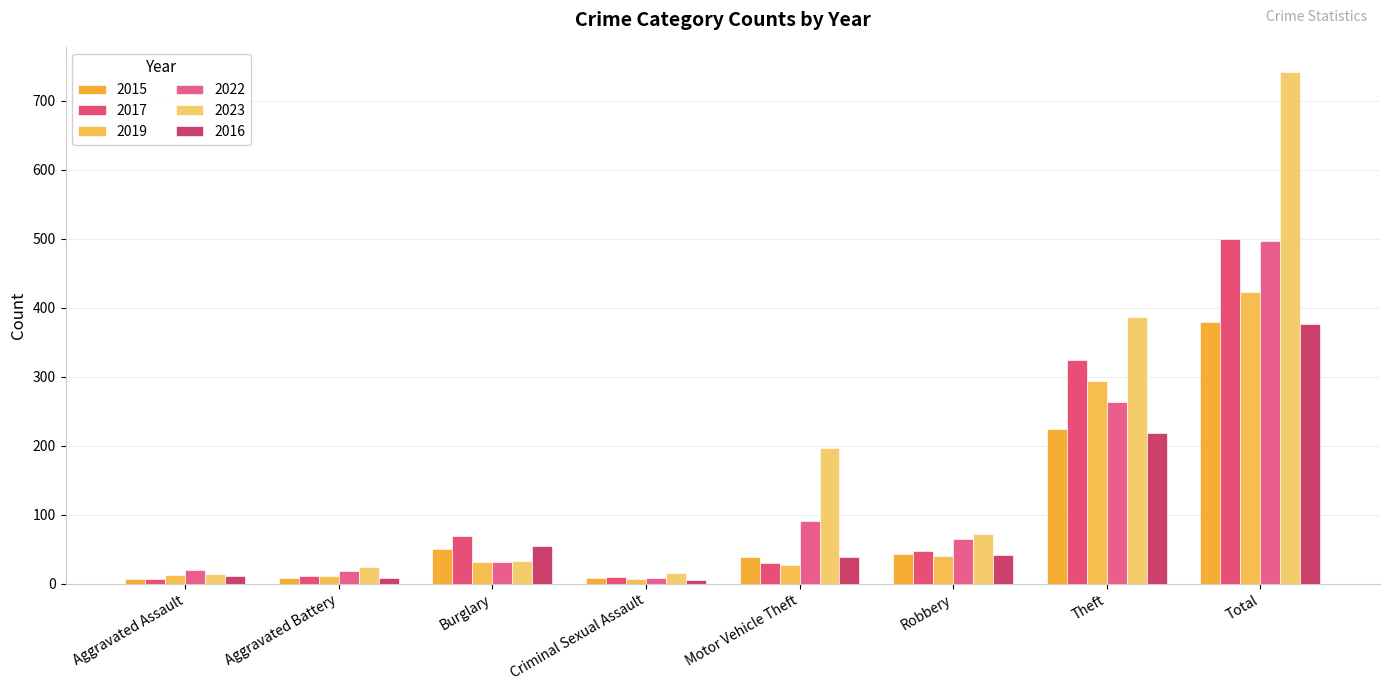

What is the greatest value displayed?

741